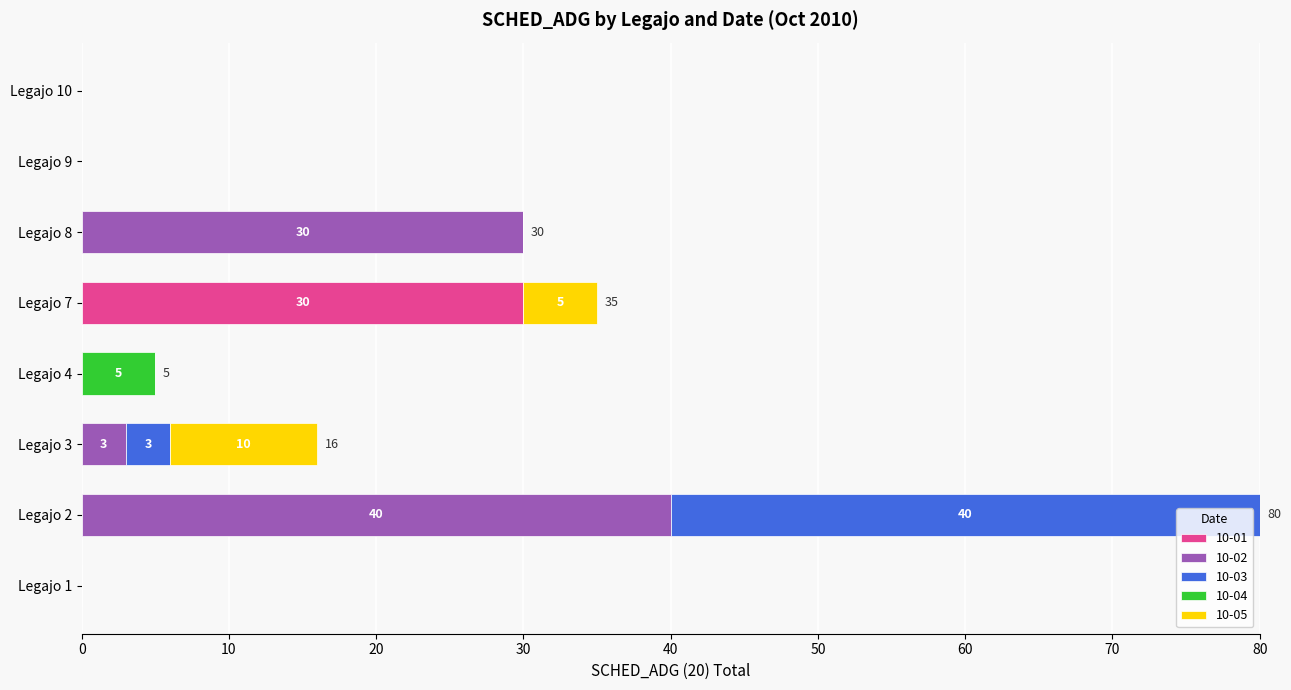

What are all the series names shown in the legend?

10-01, 10-02, 10-03, 10-04, 10-05